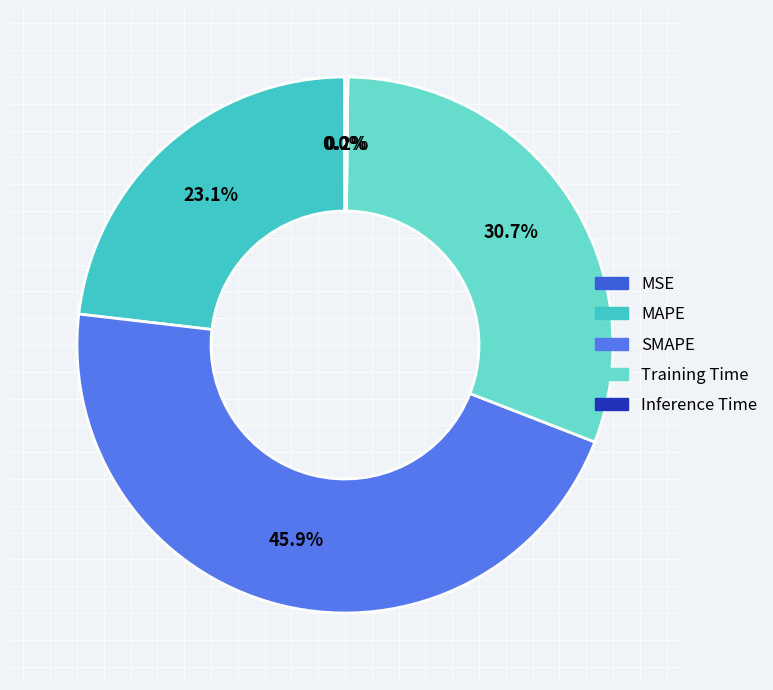

Does any single category account for the majority?

No